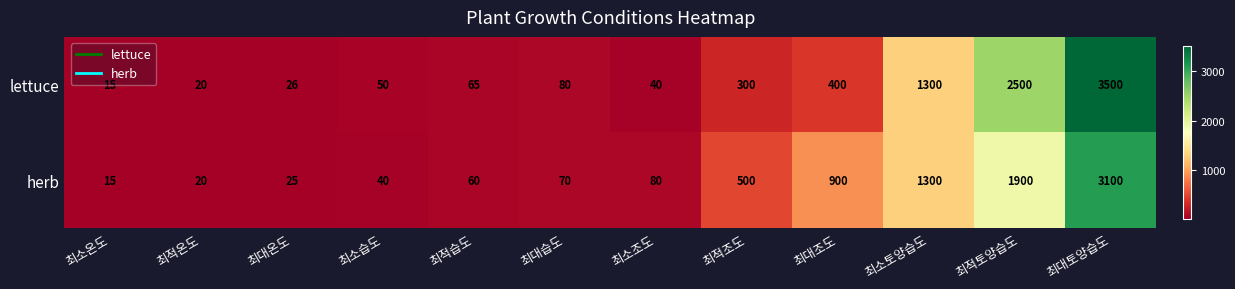

List the series in order of their peak value, lowest first.

herb, lettuce